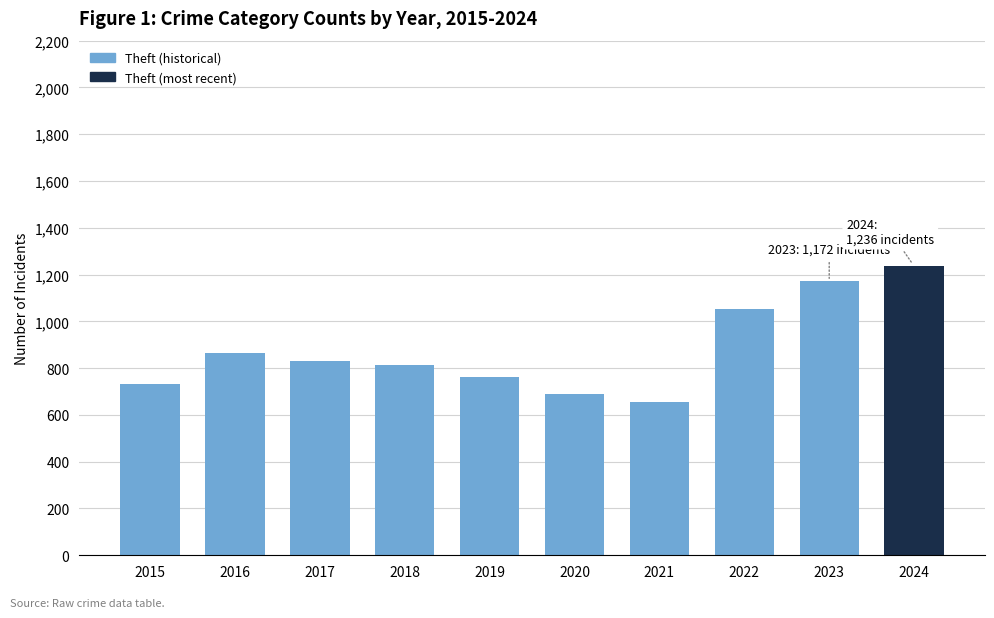

Approximately how many times larger is the value at 2024 compared to 2022?

1.2